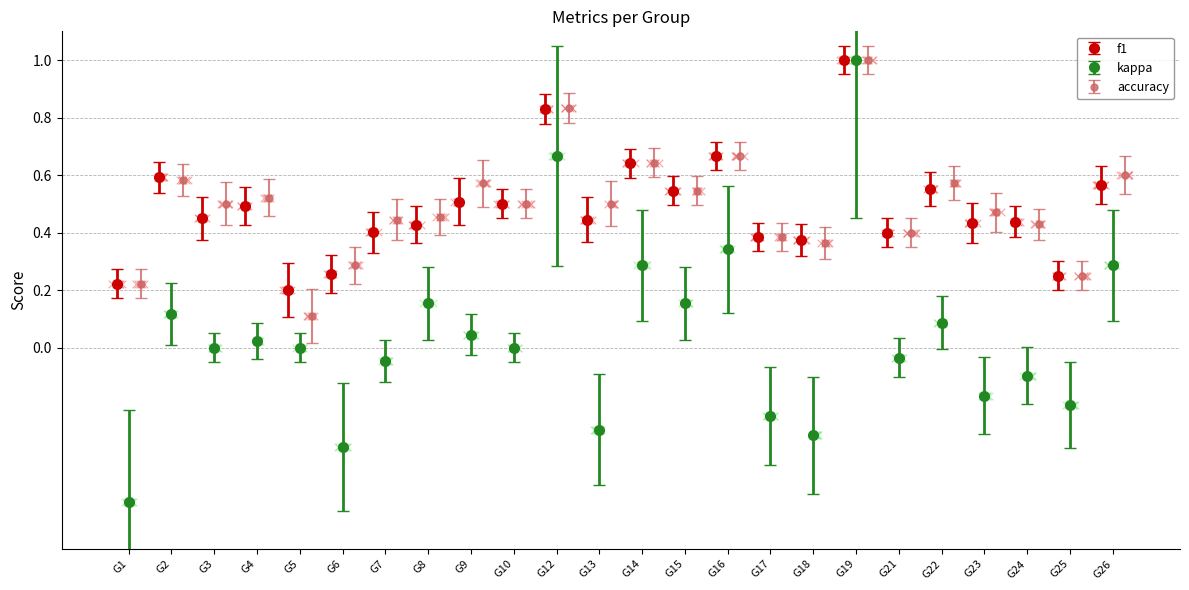

What are all the series names shown in the legend?

f1, kappa, accuracy